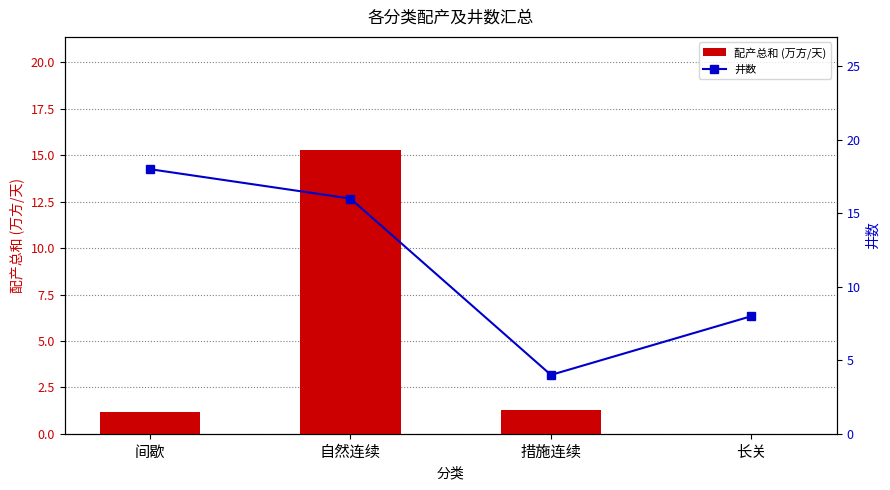

What is the spread (max minus min) of values at 措施连续?

2.7